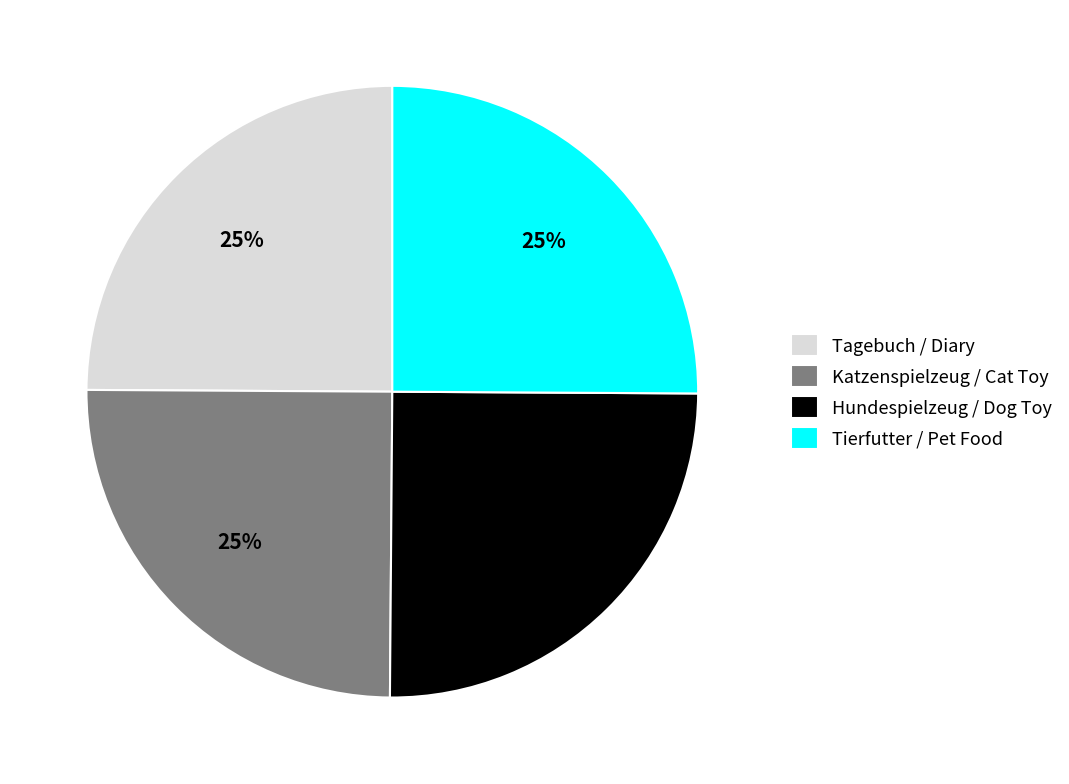

Is there any slice that represents more than half of the pie?

No